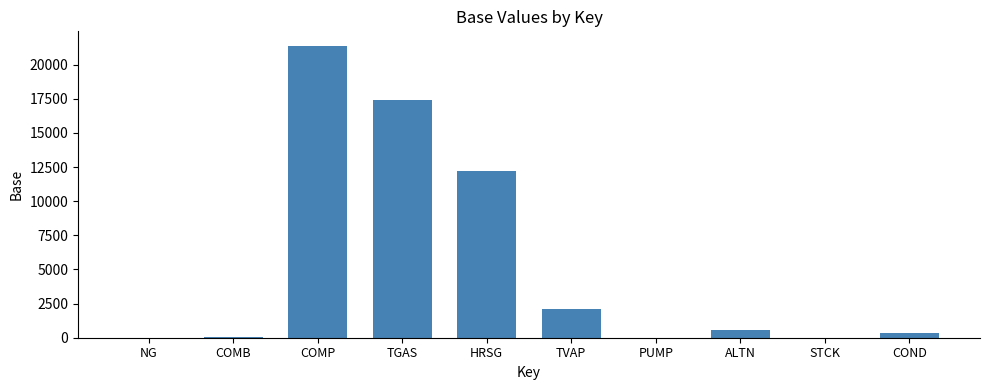

Between NG and TGAS, which is larger?

TGAS